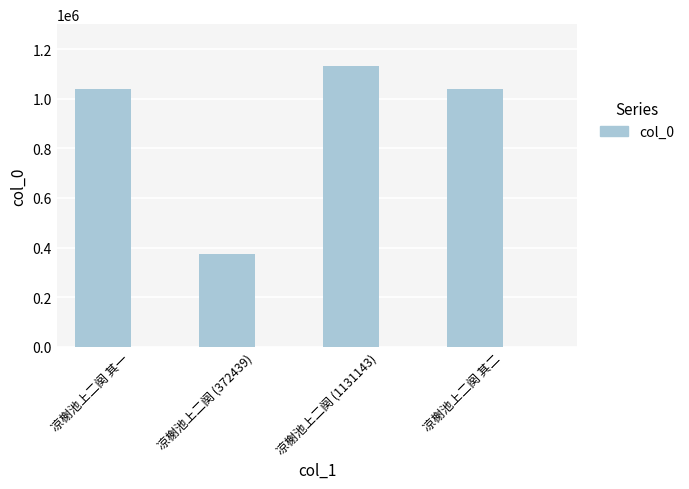

What is the label of the 4th bar from the left?

凉榭池上二阕 其二